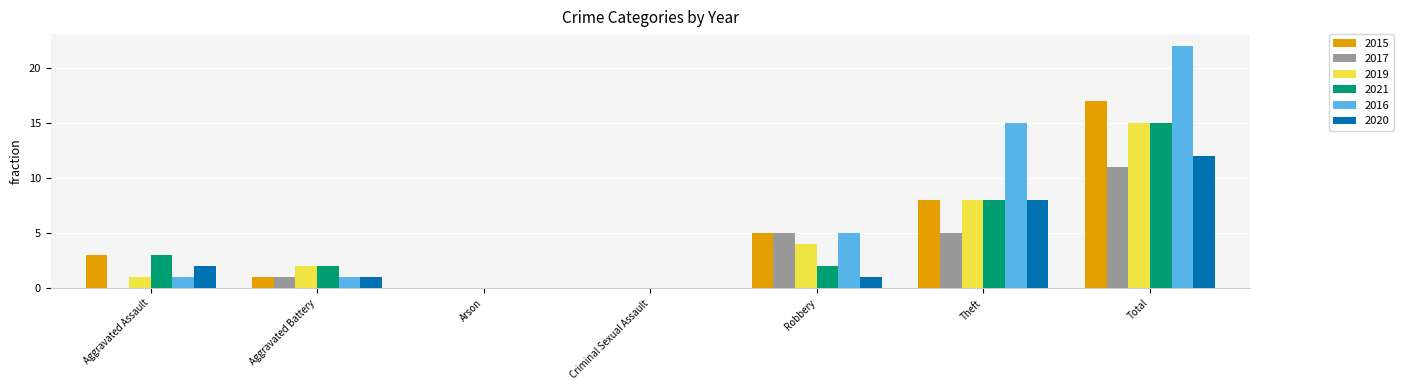

Reading left to right, transcribe all the data shown in this chart.

2015: Aggravated Assault=3	Aggravated Battery=1	Arson=0	Criminal Sexual Assault=0	Robbery=5	Theft=8	Total=17
2017: Aggravated Assault=0	Aggravated Battery=1	Arson=0	Criminal Sexual Assault=0	Robbery=5	Theft=5	Total=11
2019: Aggravated Assault=1	Aggravated Battery=2	Arson=0	Criminal Sexual Assault=0	Robbery=4	Theft=8	Total=15
2021: Aggravated Assault=3	Aggravated Battery=2	Arson=0	Criminal Sexual Assault=0	Robbery=2	Theft=8	Total=15
2016: Aggravated Assault=1	Aggravated Battery=1	Arson=0	Criminal Sexual Assault=0	Robbery=5	Theft=15	Total=22
2020: Aggravated Assault=2	Aggravated Battery=1	Arson=0	Criminal Sexual Assault=0	Robbery=1	Theft=8	Total=12